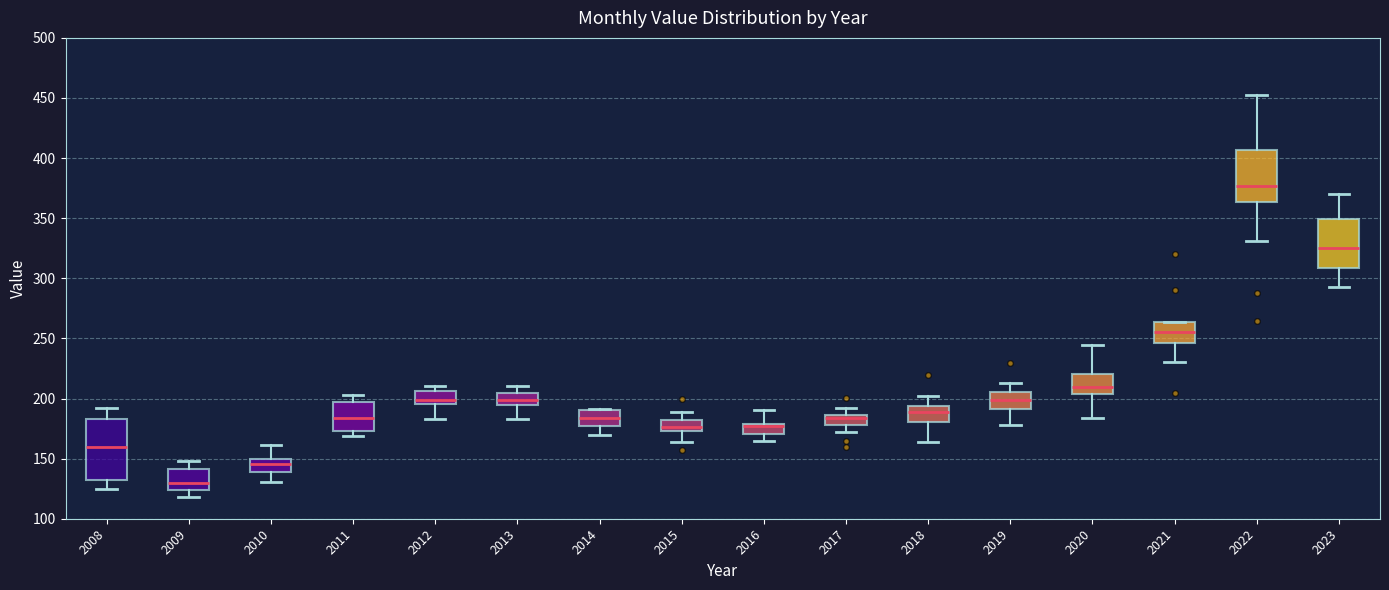

Reading left to right, transcribe this box plot: for each box, give where its median line is, the range the box spans, and where its two whiskers end, as read against the y-axis. The values are not printed on the chart, so give them approximately, as read against the axis.

2008: median 160, box 130 to 185, whiskers 125 to 190
2009: median 130, box 125 to 140, whiskers 120 to 150
2010: median 145, box 140 to 150, whiskers 130 to 160
2011: median 185, box 175 to 195, whiskers 170 to 205
2012: median 200, box 195 to 205, whiskers 185 to 210
2013: median 200, box 195 to 205, whiskers 185 to 210
2014: median 185, box 180 to 190, whiskers 170 to 190
2015: median 175 (just above the box's lower edge), box 175 to 180, whiskers 165 to 190
2016: median 175 (drawn on the box's upper edge), box 170 to 180, whiskers 165 to 190
2017: median 185 (just below the box's upper edge), box 180 to 185, whiskers 170 to 190
2018: median 190, box 180 to 195, whiskers 165 to 205
2019: median 200, box 190 to 205, whiskers 180 to 215
2020: median 210, box 205 to 220, whiskers 185 to 245
2021: median 255, box 245 to 265, whiskers 230 to 265
2022: median 375, box 365 to 405, whiskers 330 to 455
2023: median 325, box 310 to 350, whiskers 295 to 370